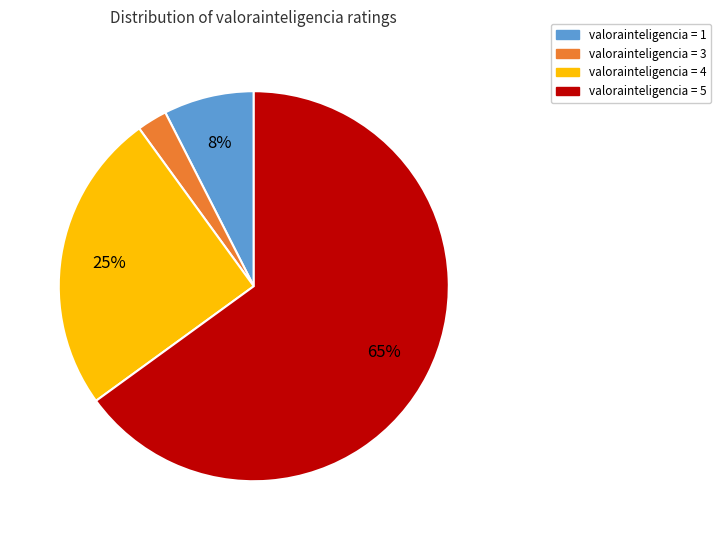

To the nearest percent, what is the difference between the largest and smallest slice percentages?

62%